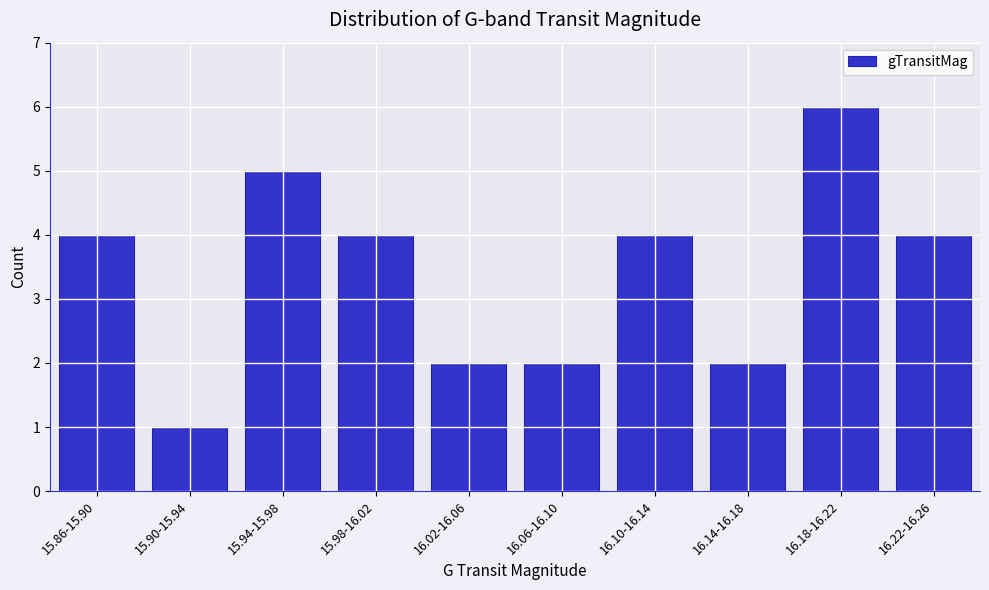

Reading left to right, transcribe all the data shown in this chart.

15.86-15.90=4	15.90-15.94=1	15.94-15.98=5	15.98-16.02=4	16.02-16.06=2	16.06-16.10=2	16.10-16.14=4	16.14-16.18=2	16.18-16.22=6	16.22-16.26=4